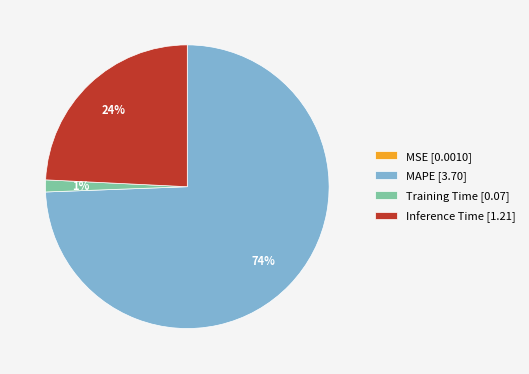

The Inference Time slice represents 24% of the pie. True or false?

True